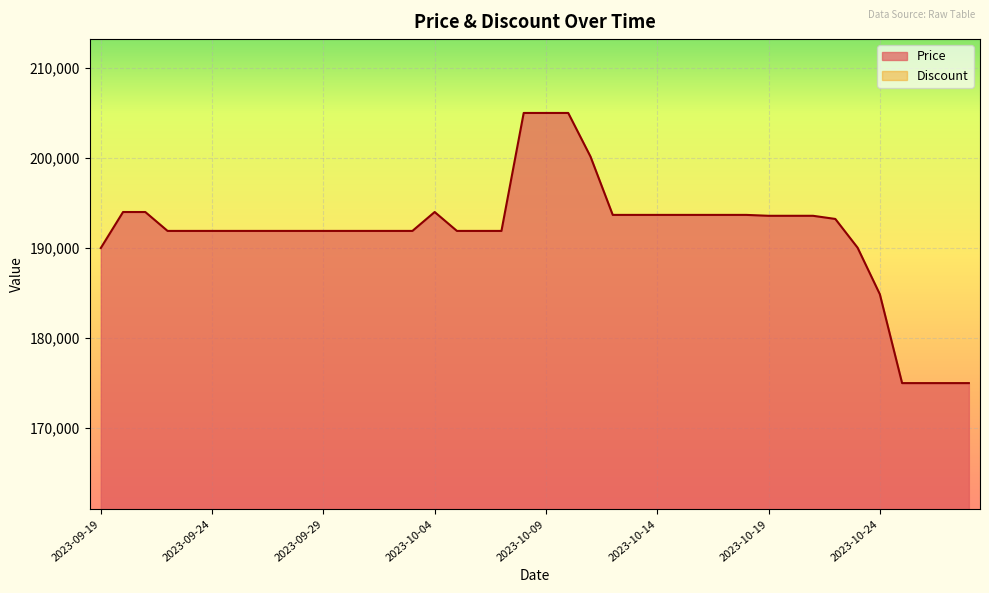

The chart shows a value of 175000 at 2023-10-26. True or false?

True